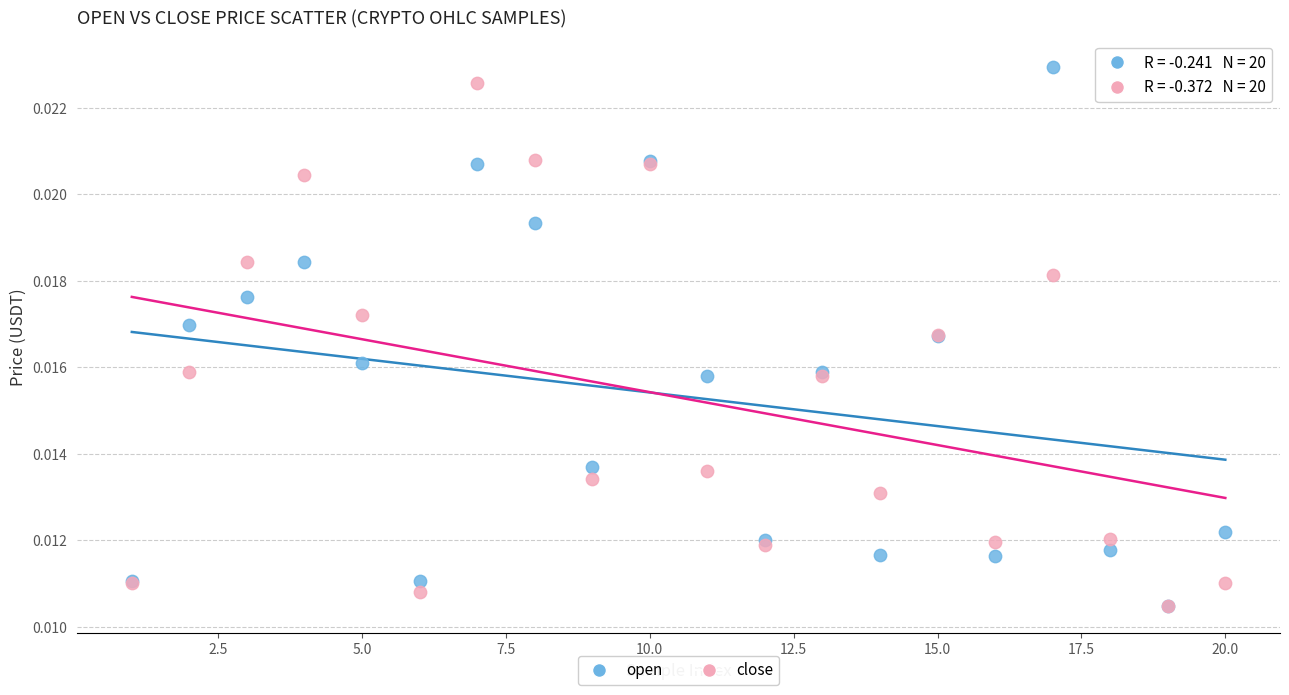

Which series has the largest Y range (max minus min)?

open